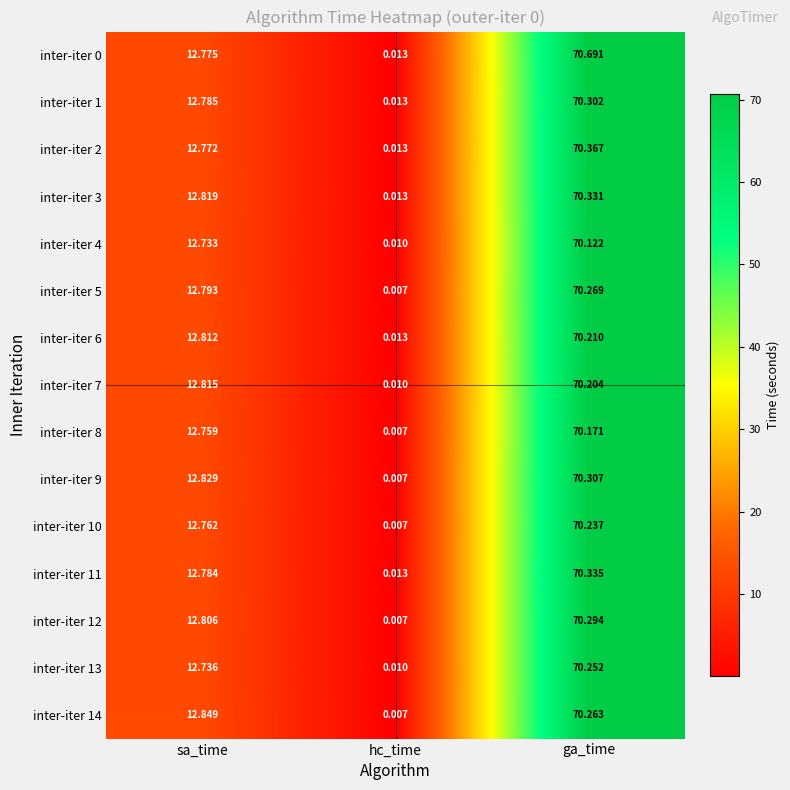

At which label does inter-iter 0 first exceed 12?

sa_time